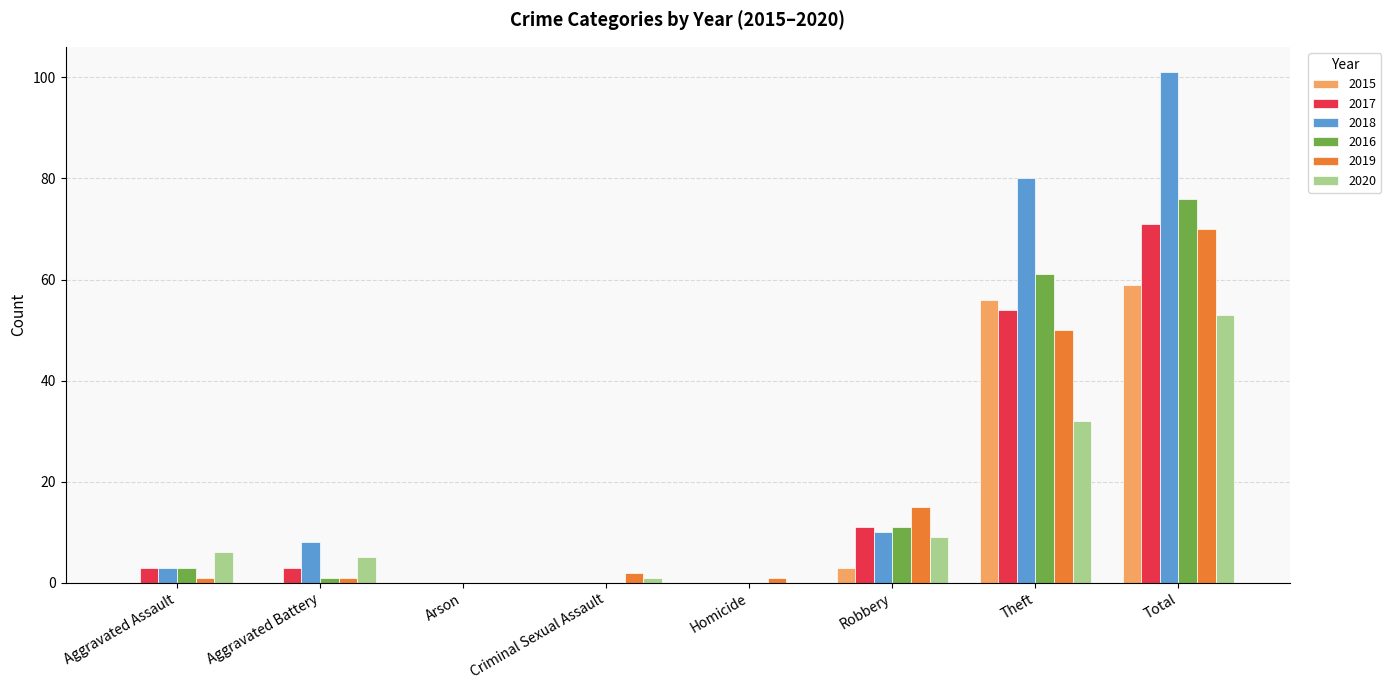

Where is 2020 nearest to the value 26?

Theft